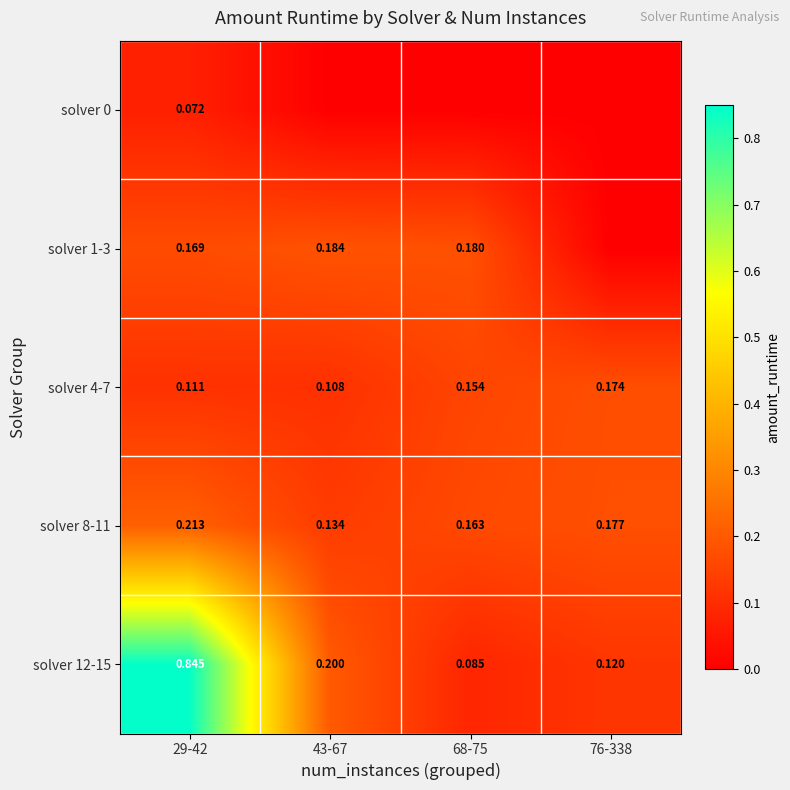

What is the total value across all series at 68-75?

0.6